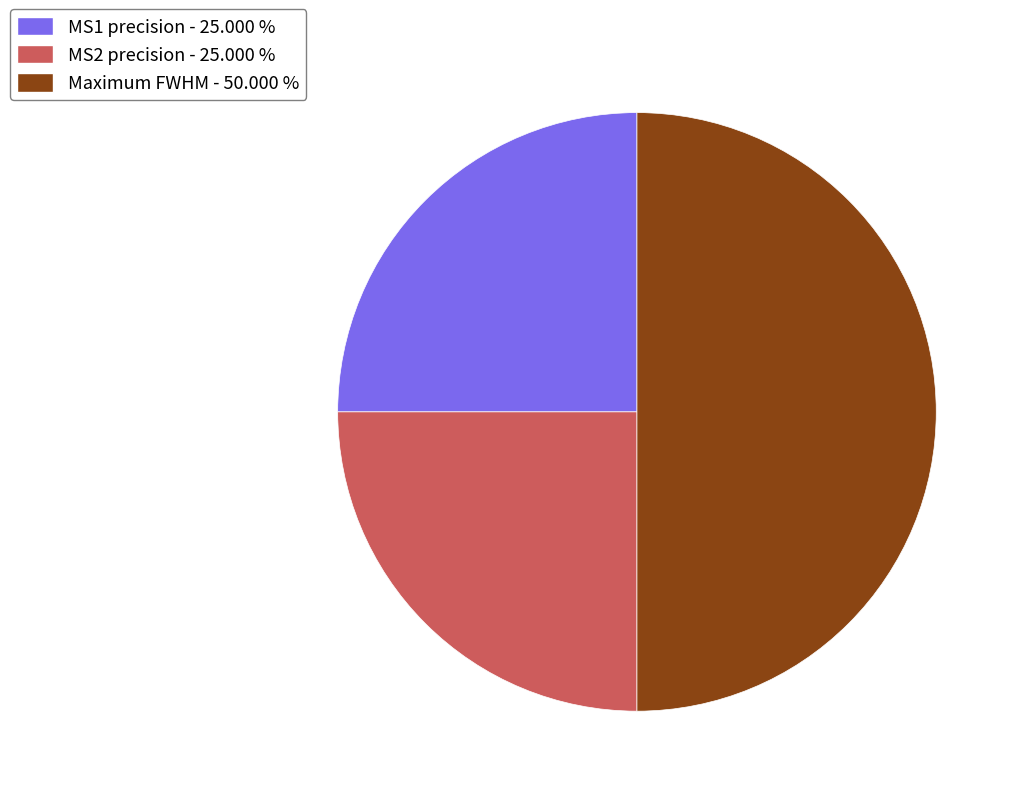

Combined, do Maximum FWHM - 50.000 % and MS1 precision - 25.000 % account for over 50%?

Yes